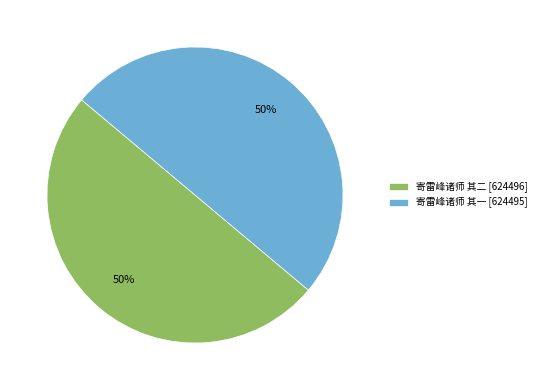

What percentage is the 寄雷峰诸师 其一 slice, to the nearest percent?

50%